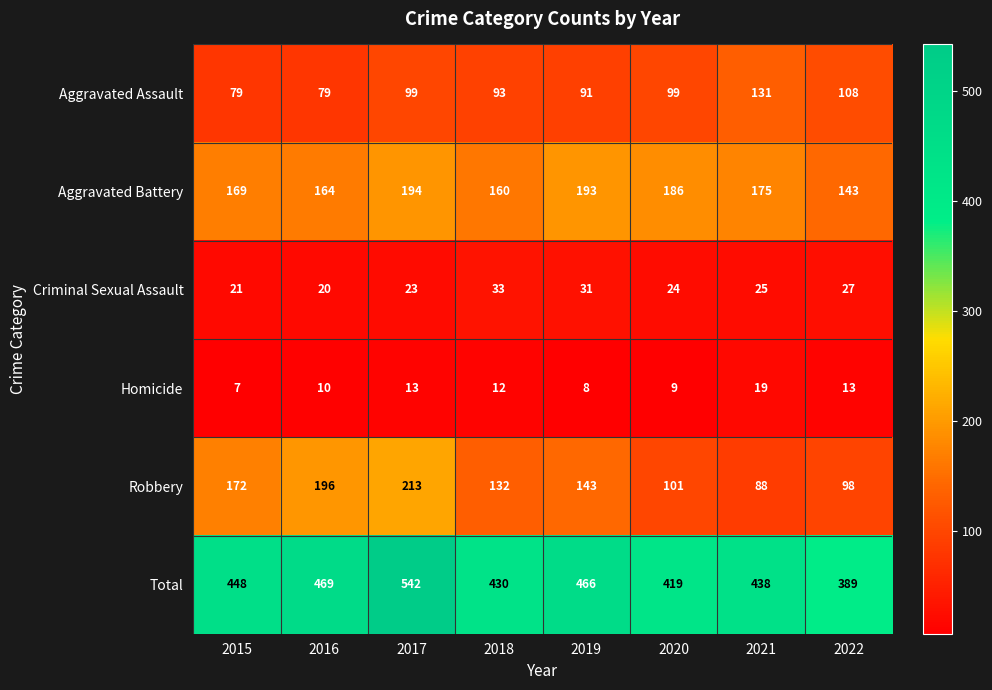

What is the difference between the maximum and second lowest values in the Homicide series?

11